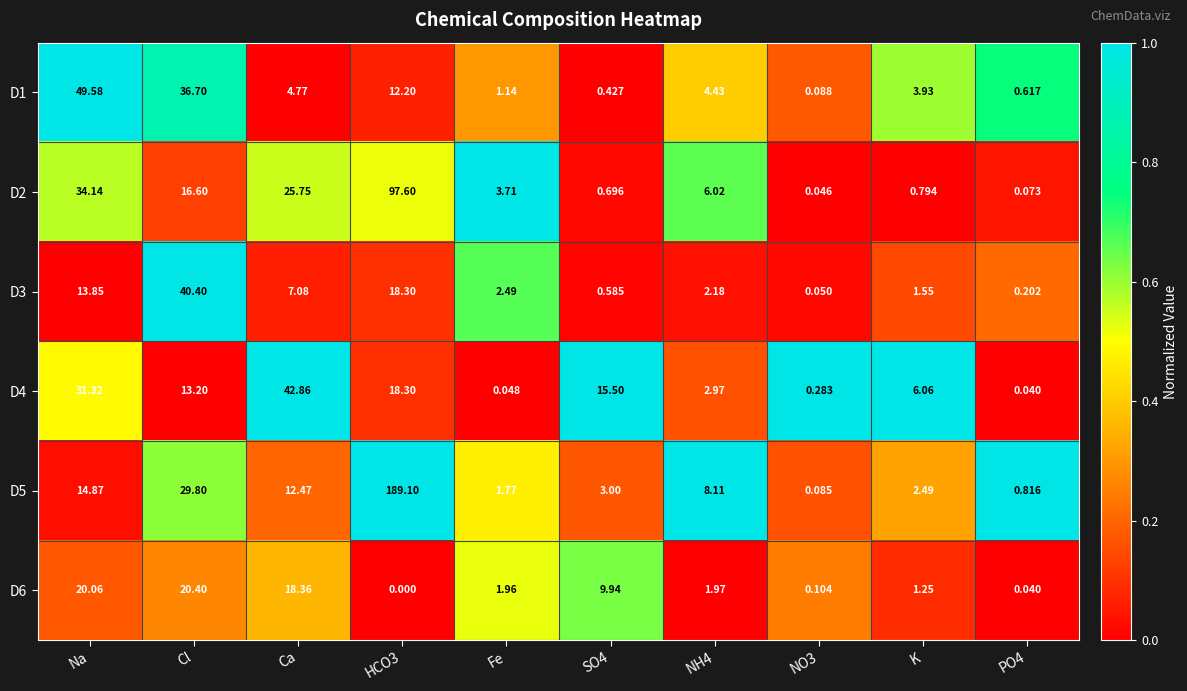

At which label does D2 first exceed 6?

Na